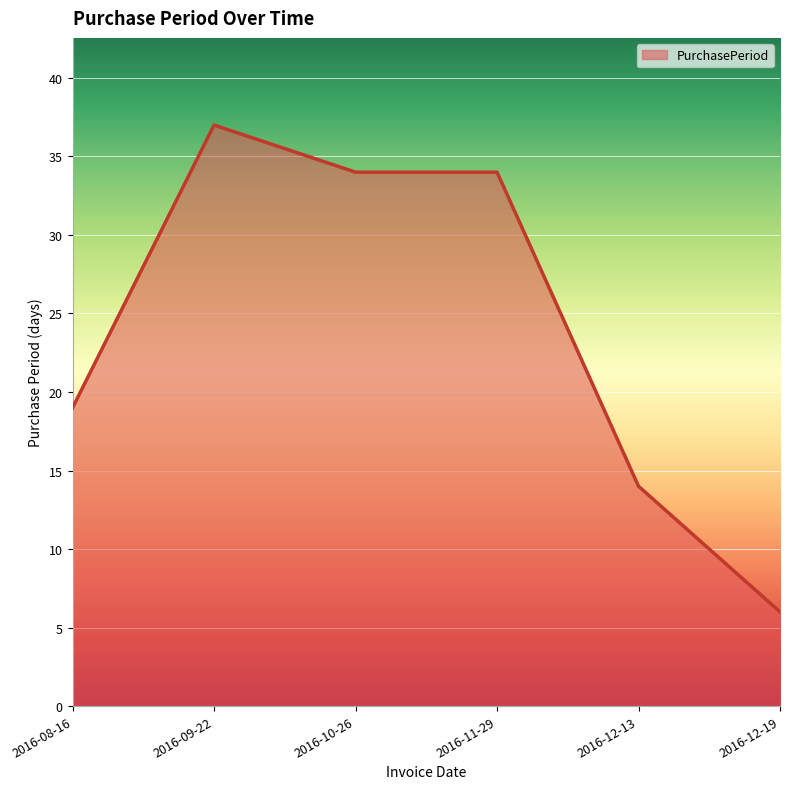

Reading left to right, list all the values displayed in this chart.

2016-08-16=19	2016-09-22=37	2016-10-26=34	2016-11-29=34	2016-12-13=14	2016-12-19=6